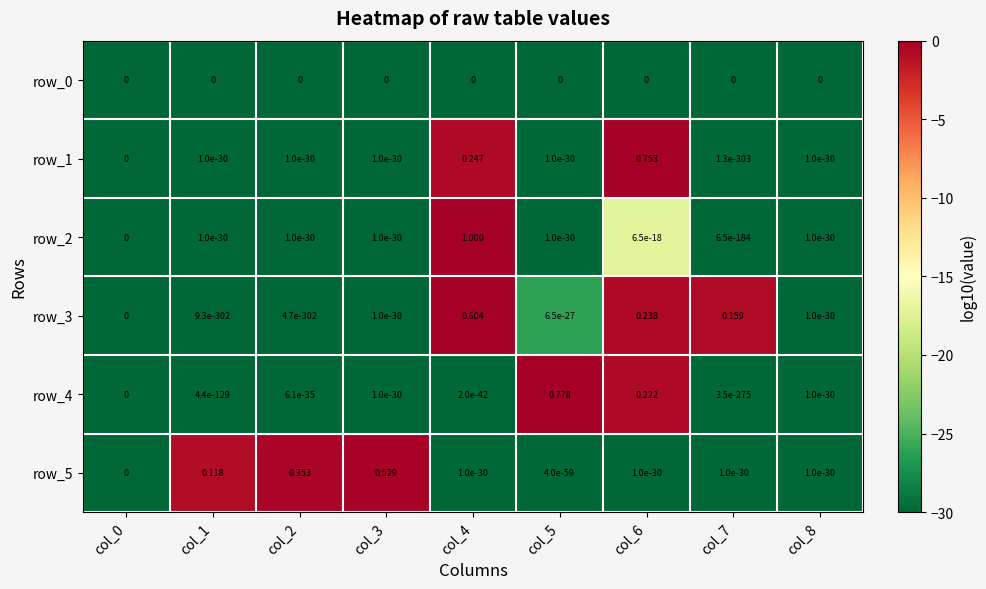

Which series has the widest spread of values?

row_2